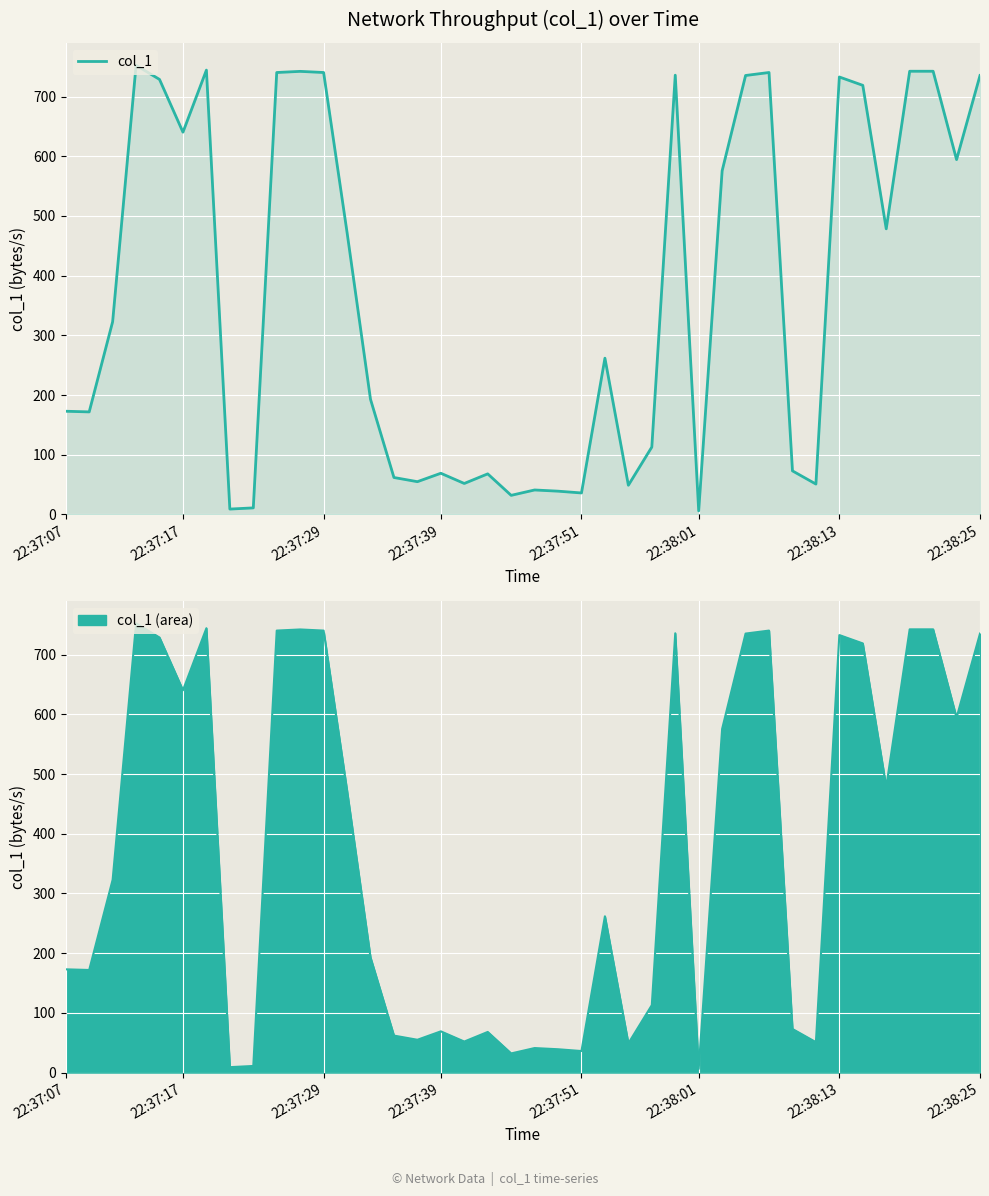

How many interior local valleys (lower than both neighbors) does the data have?

12